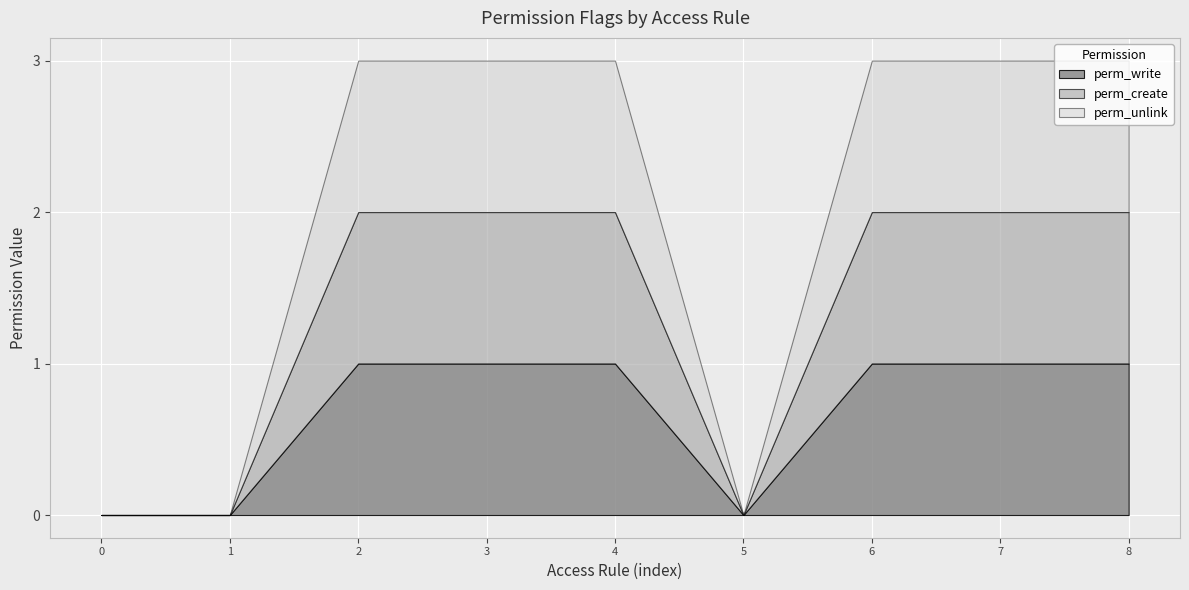

List the series in order of their peak value, highest first.

perm_write, perm_create, perm_unlink